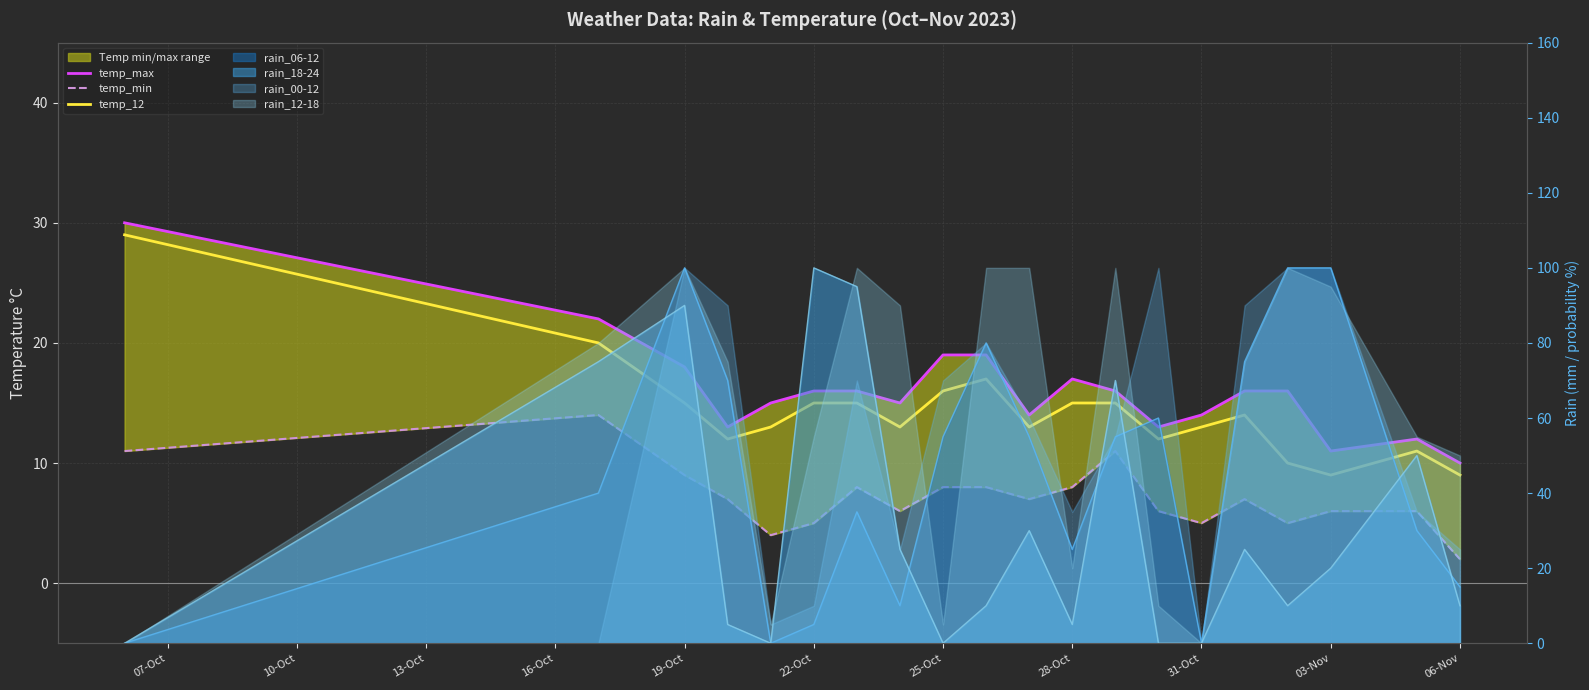

Is it true that temp_12 equals 15 at 28-Oct?

True